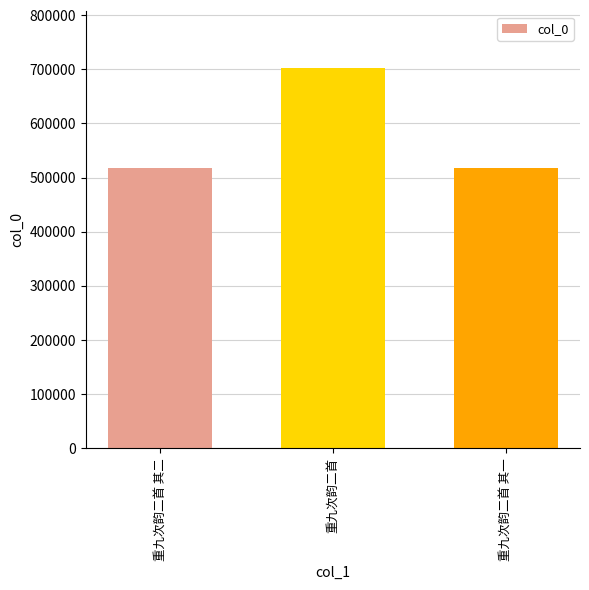

At which label is the value closest to 609881?

重九次韵二首 其二